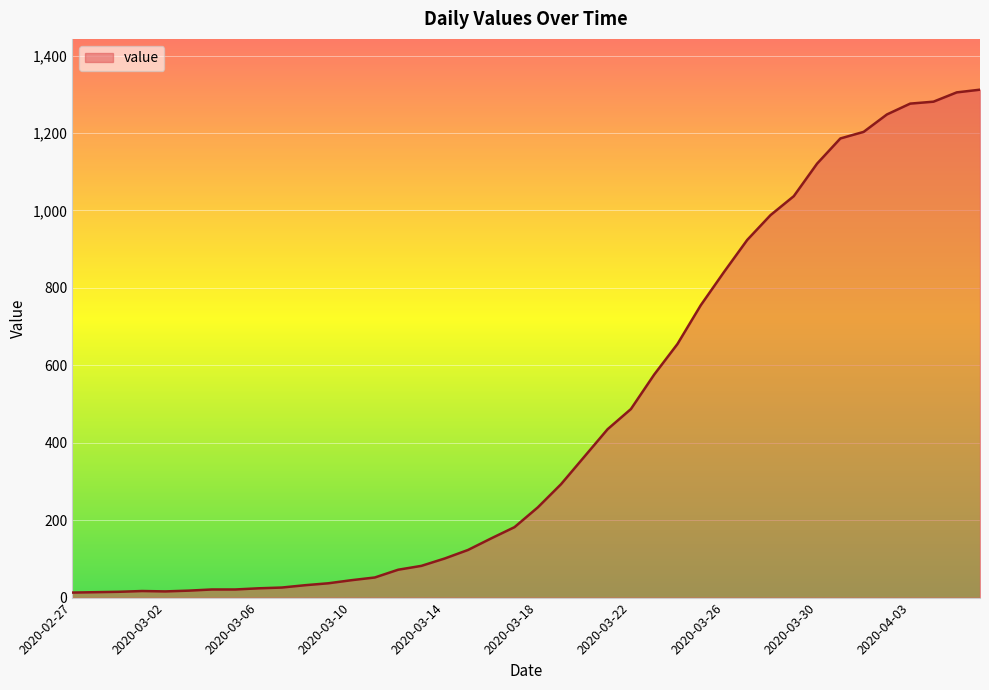

What is the maximum value shown in the chart?

1312